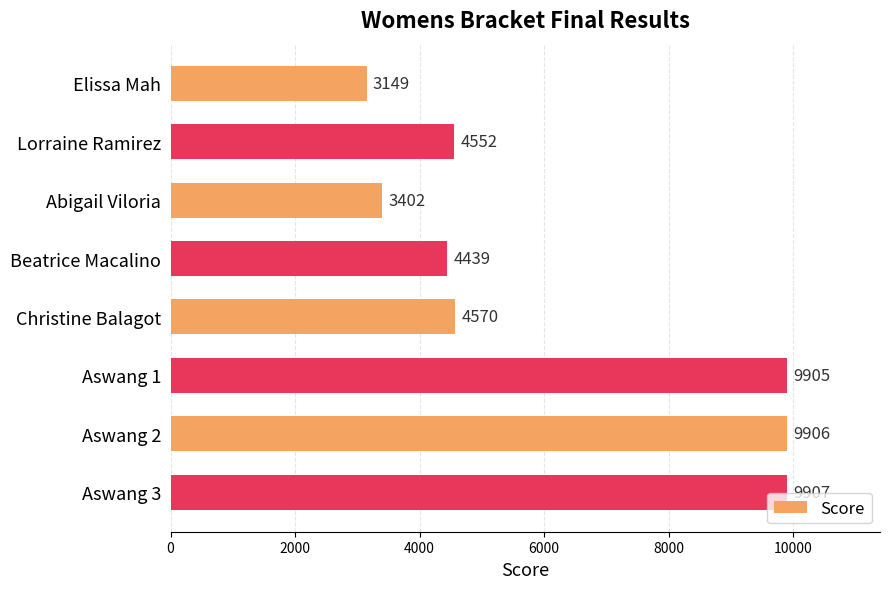

What is the ratio of the value at Christine Balagot to the value at Abigail Viloria?

1.3